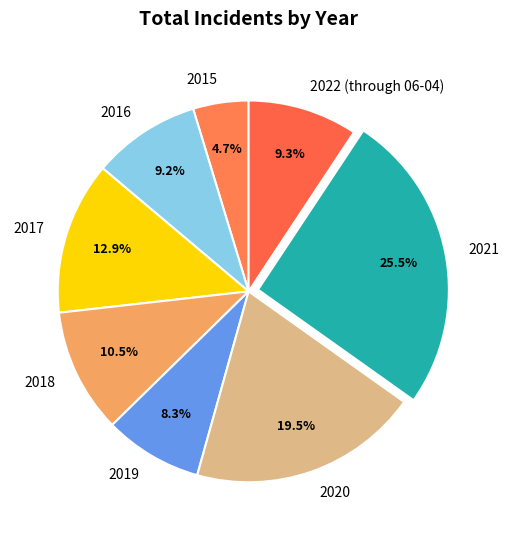

Is it true that 2016 is 9% of the pie?

True